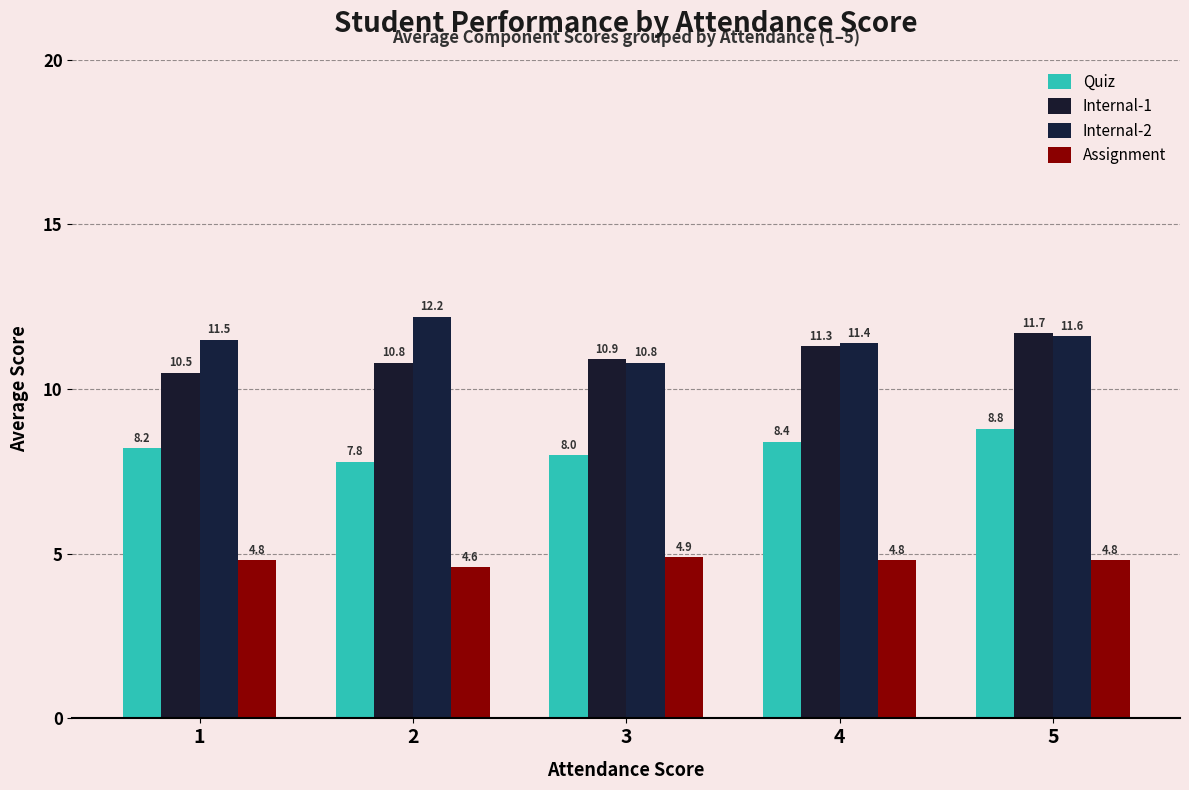

At which label does Quiz first exceed 8?

1